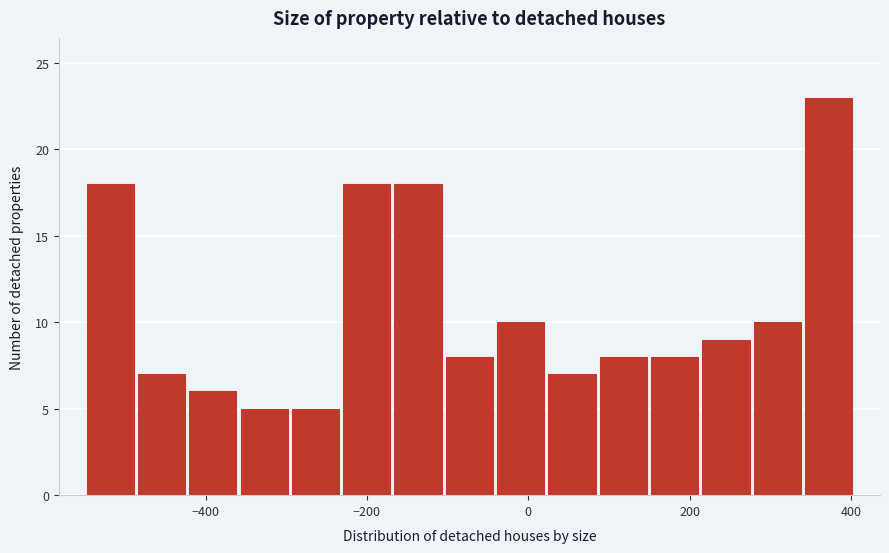

Read against the x-axis, roughly where is the centre of the tallest bar?

380